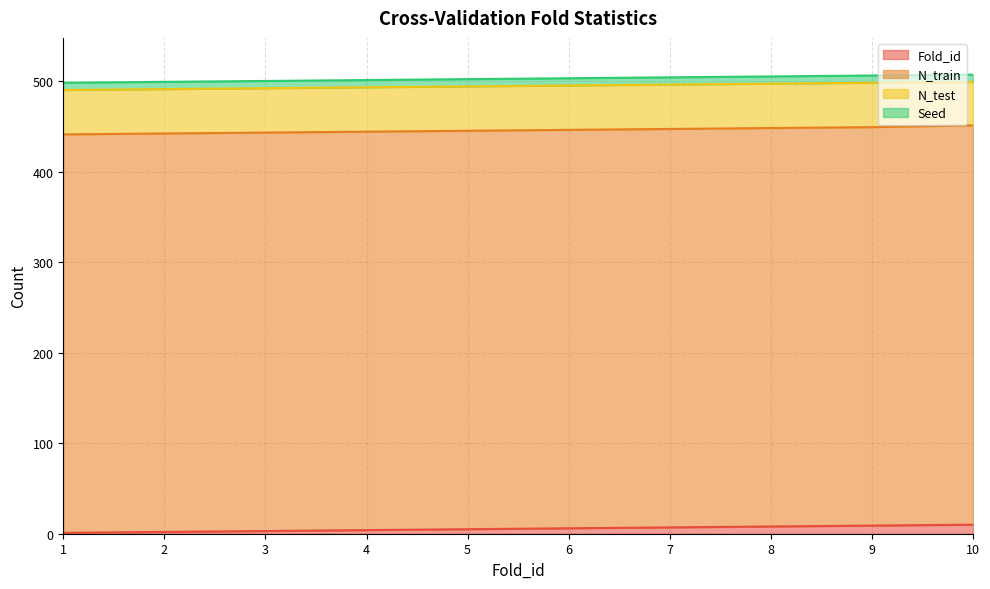

List the labels in order of Fold_id value, largest first.

10, 9, 8, 7, 6, 5, 4, 3, 2, 1